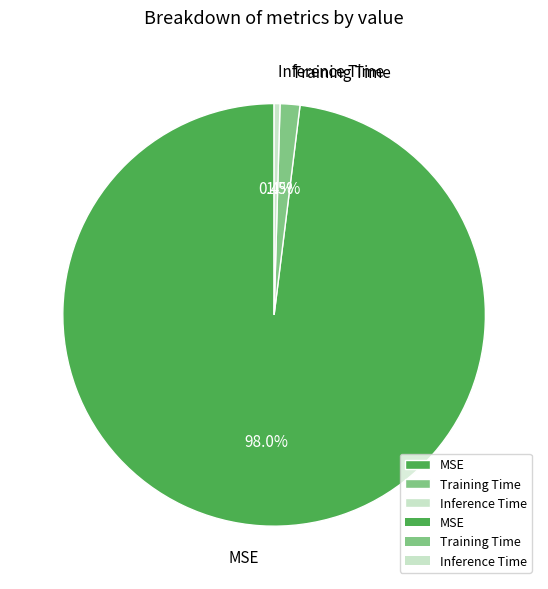

Count the number of slices in the pie.

3